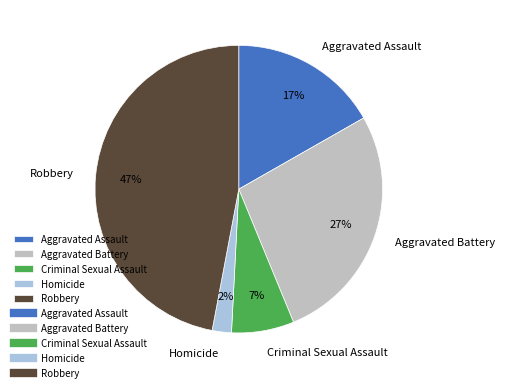

What is the smallest slice in the pie chart?

Homicide